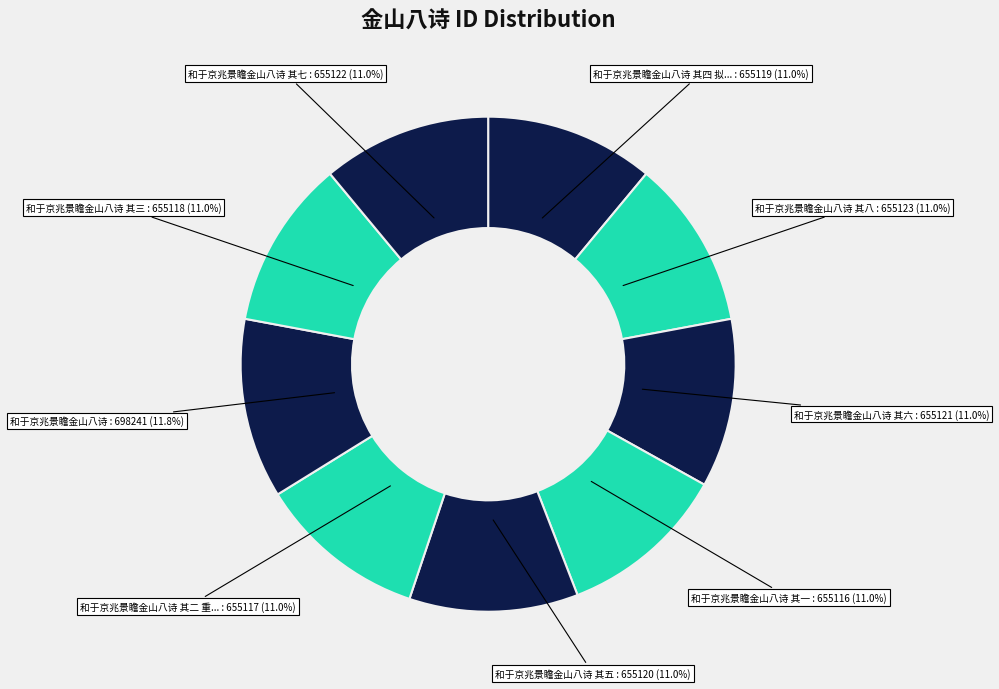

What percentage is NOT represented by 和于京兆景瞻金山八诗 其六?

89.0%